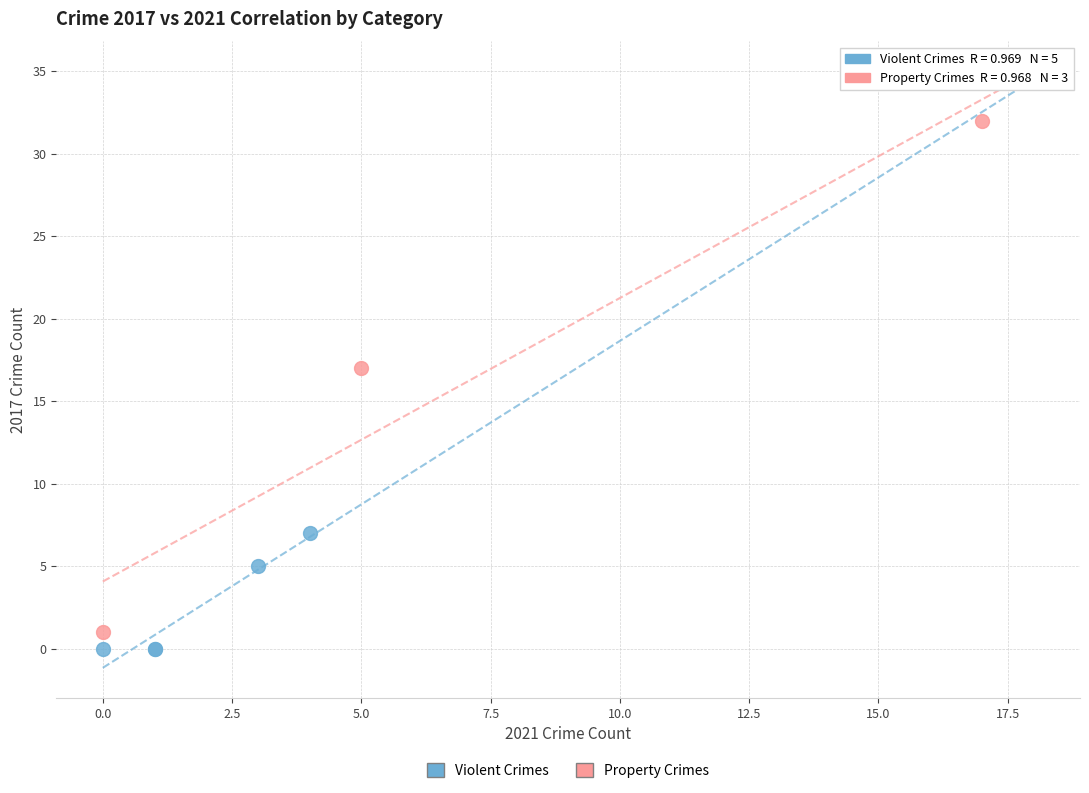

Which series contains the highest Y value?

Property Crimes